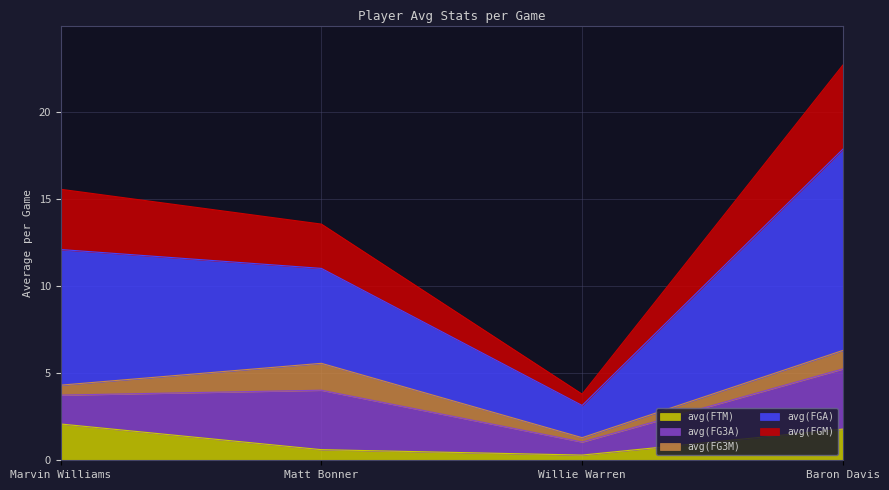

At which label does avg(FTM) first exceed 1?

Marvin Williams